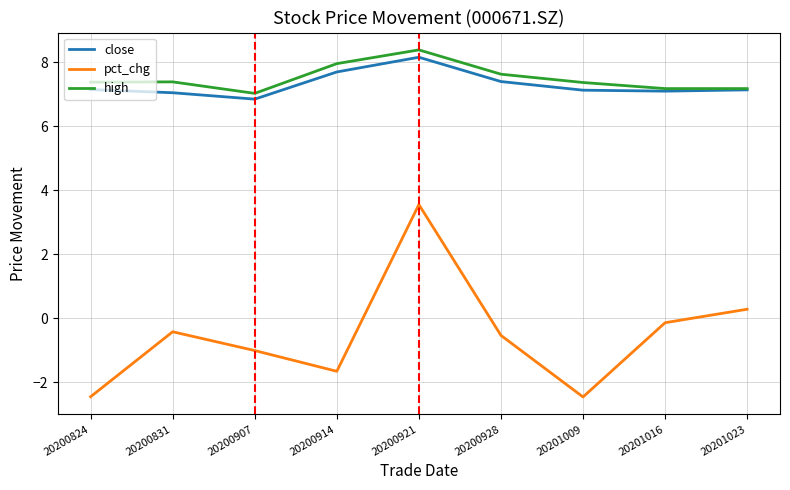

True or false: close and pct_chg intersect in this chart.

False